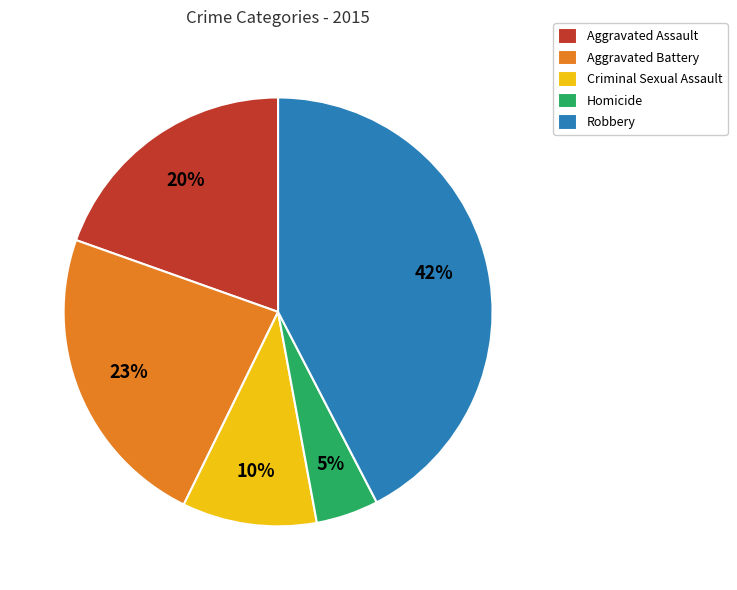

To the nearest percent, what is the average slice percentage?

20%